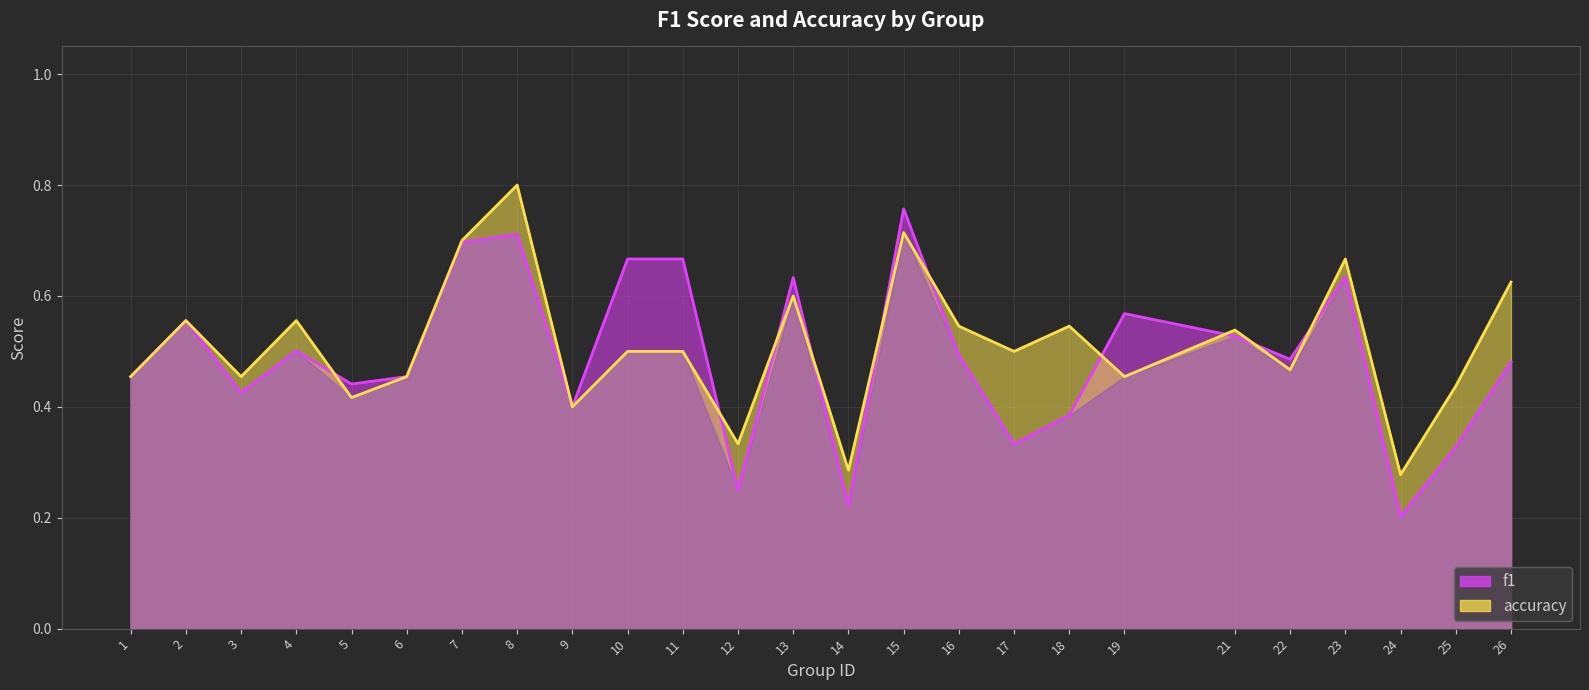

Reading left to right, extract all data points from this chart.

f1: 0.5	0.6	0.4	0.5	0.4	0.5	0.7	0.7	0.4	0.7	0.7	0.2	0.6	0.2	0.8	0.5	0.3	0.4	0.6	0.5	0.5	0.6	0.2	0.3	0.5
accuracy: 0.5	0.6	0.5	0.6	0.4	0.5	0.7	0.8	0.4	0.5	0.5	0.3	0.6	0.3	0.7	0.5	0.5	0.5	0.5	0.5	0.5	0.7	0.3	0.4	0.6